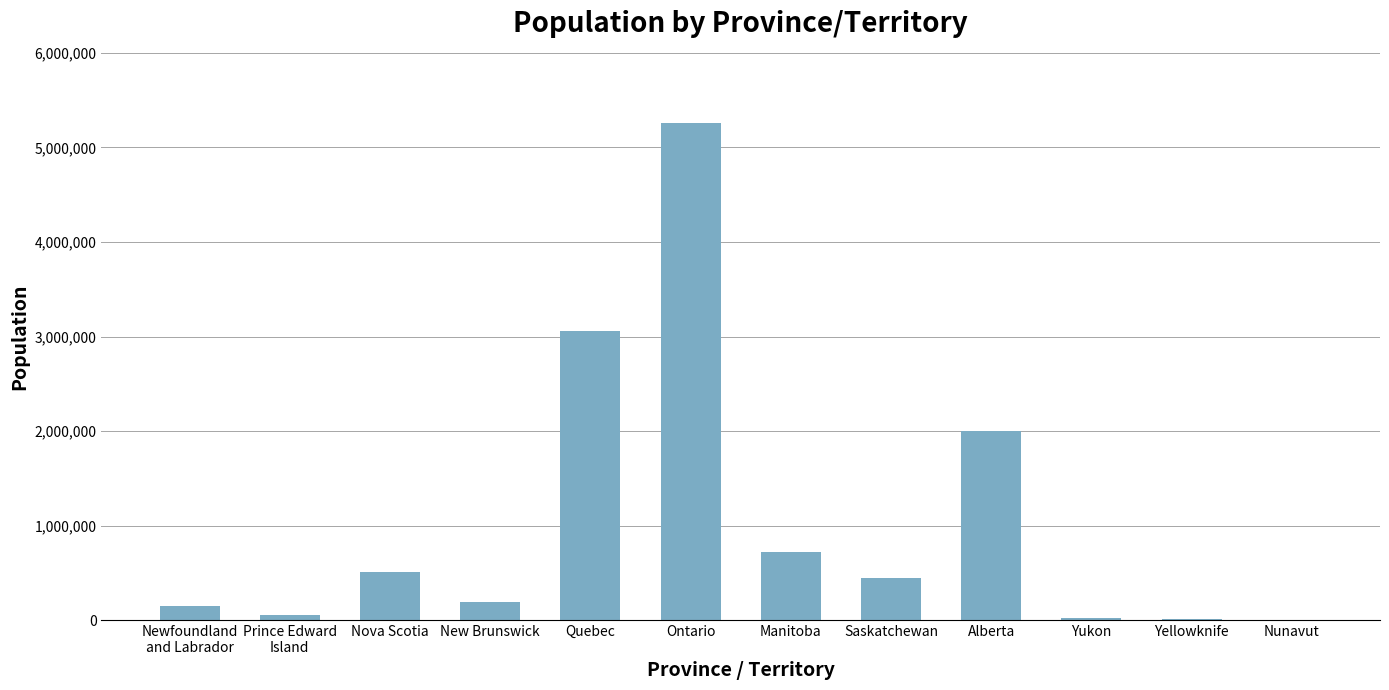

At which label is the value closest to 2631226?

Quebec